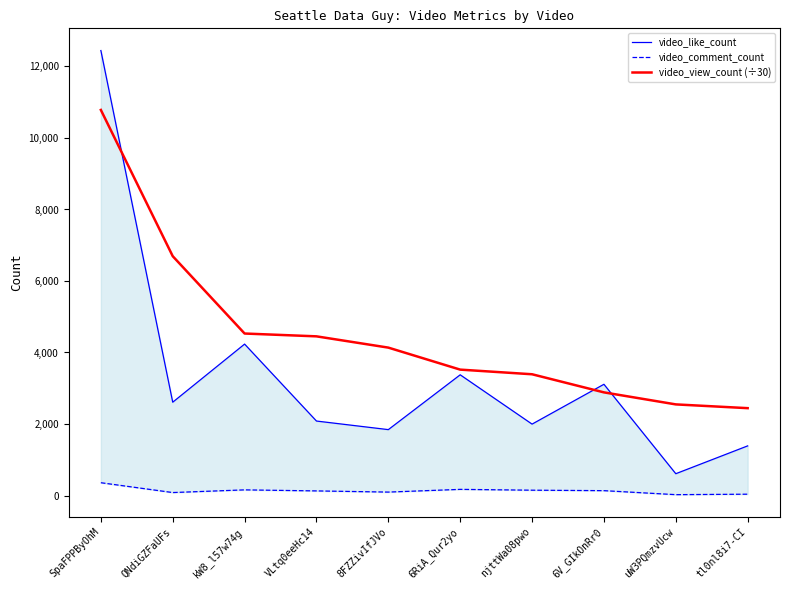

After their last crossing, which series has the higher values: video_like_count or video_view_count (÷30)?

video_view_count (÷30)